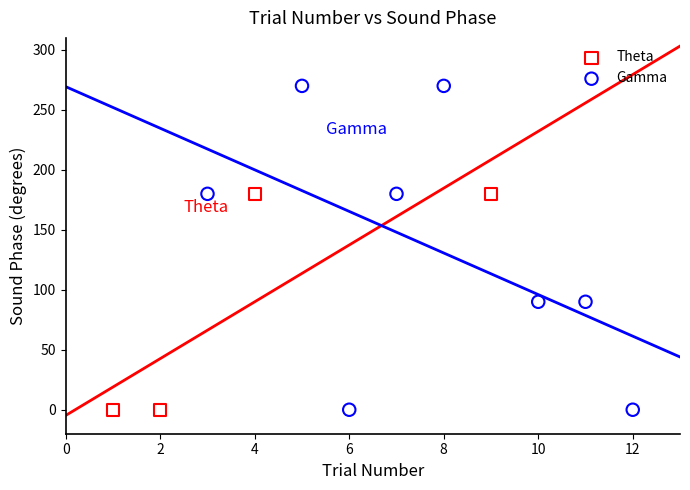

Which series has the widest spread of Y values?

Gamma